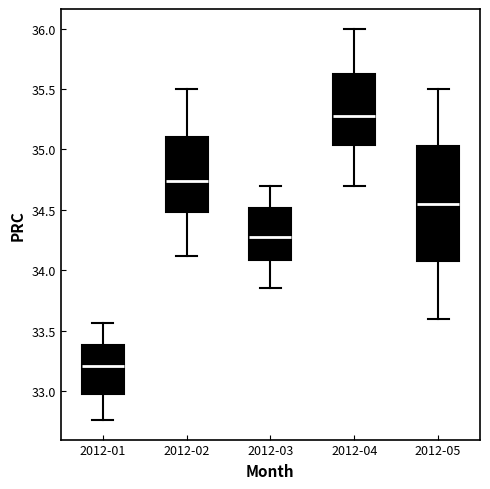

Reading left to right, read every box against the y-axis: the position of its median line, the range the box covers, and the ends of its whiskers. The values are not printed on the chart, so give them approximately, as read against the axis.

2012-01: median 33.20, box 33.00 to 33.40, whiskers 32.75 to 33.55
2012-02: median 34.75, box 34.50 to 35.10, whiskers 34.10 to 35.50
2012-03: median 34.30, box 34.10 to 34.50, whiskers 33.85 to 34.70
2012-04: median 35.30, box 35.05 to 35.65, whiskers 34.70 to 36.00
2012-05: median 34.55, box 34.10 to 35.05, whiskers 33.60 to 35.50